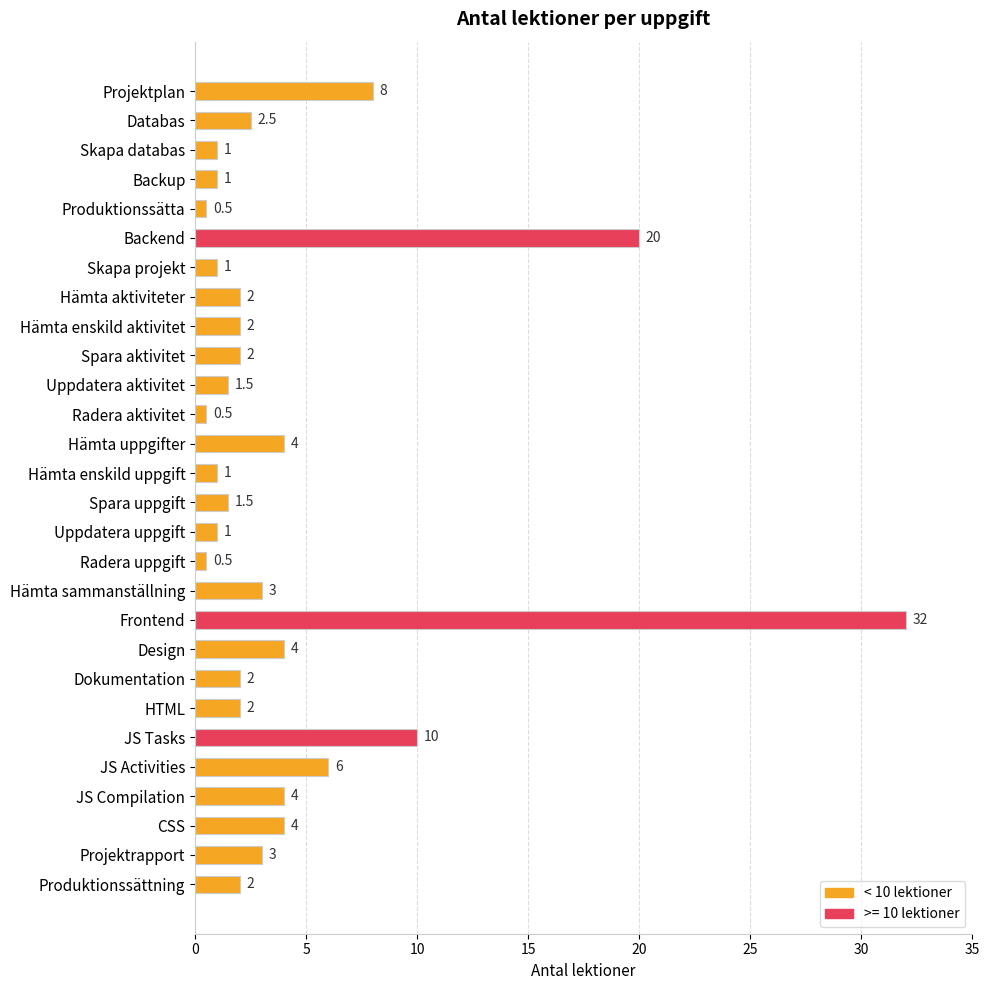

Reading bottom to top, what are all the values shown in this chart?

Produktionssättning=2.0	Projektrapport=3.0	CSS=4.0	JS Compilation=4.0	JS Activities=6.0	JS Tasks=10.0	HTML=2.0	Dokumentation=2.0	Design=4.0	Frontend=32.0	Hämta sammanställning=3.0	Radera uppgift=0.5	Uppdatera uppgift=1.0	Spara uppgift=1.5	Hämta enskild uppgift=1.0	Hämta uppgifter=4.0	Radera aktivitet=0.5	Uppdatera aktivitet=1.5	Spara aktivitet=2.0	Hämta enskild aktivitet=2.0	Hämta aktiviteter=2.0	Skapa projekt=1.0	Backend=20.0	Produktionssätta=0.5	Backup=1.0	Skapa databas=1.0	Databas=2.5	Projektplan=8.0